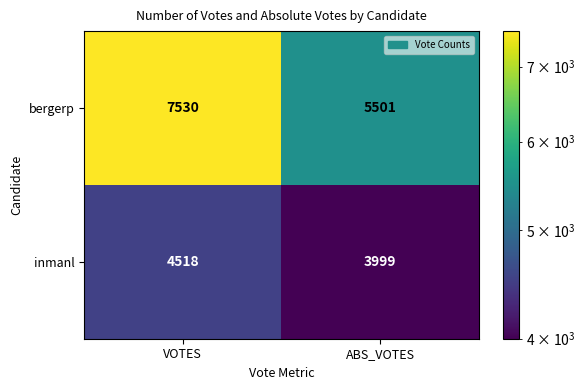

How many distinct data groups are displayed?

2